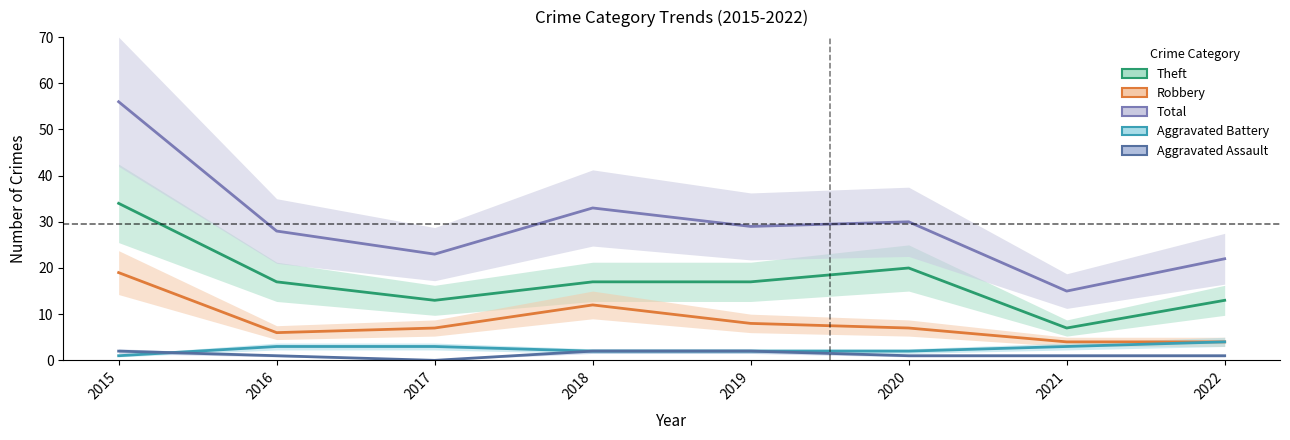

How many data points in Aggravated Battery are less than 3?

4